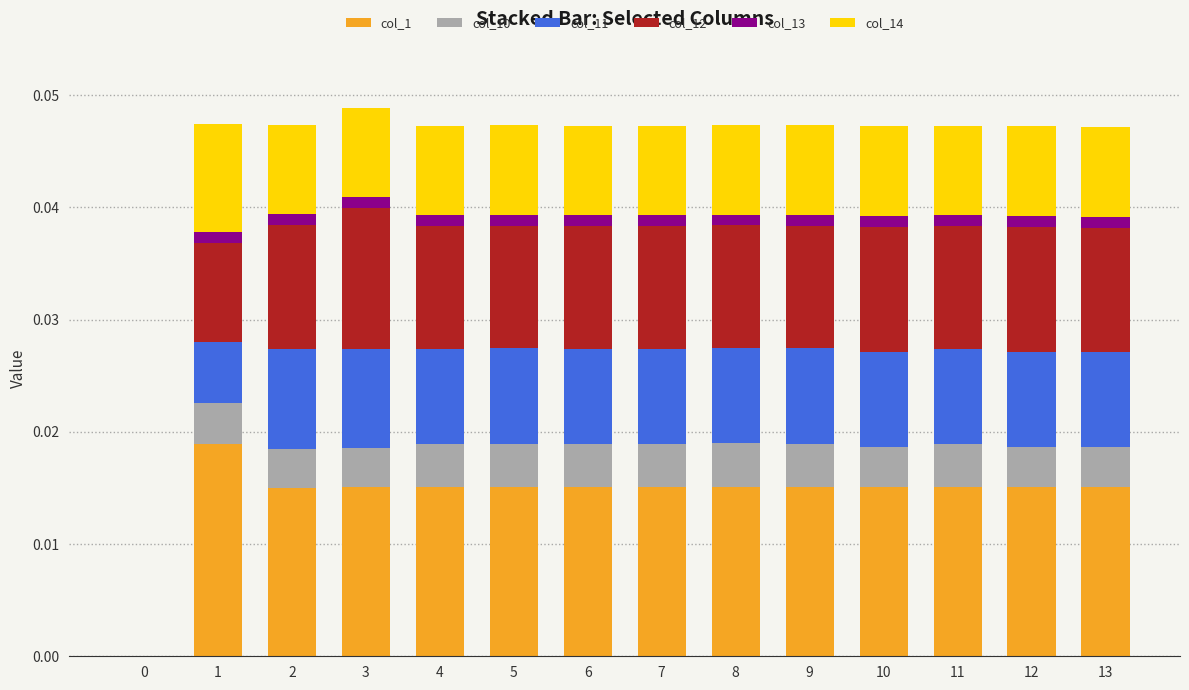

How many categories are shown in the chart?

14